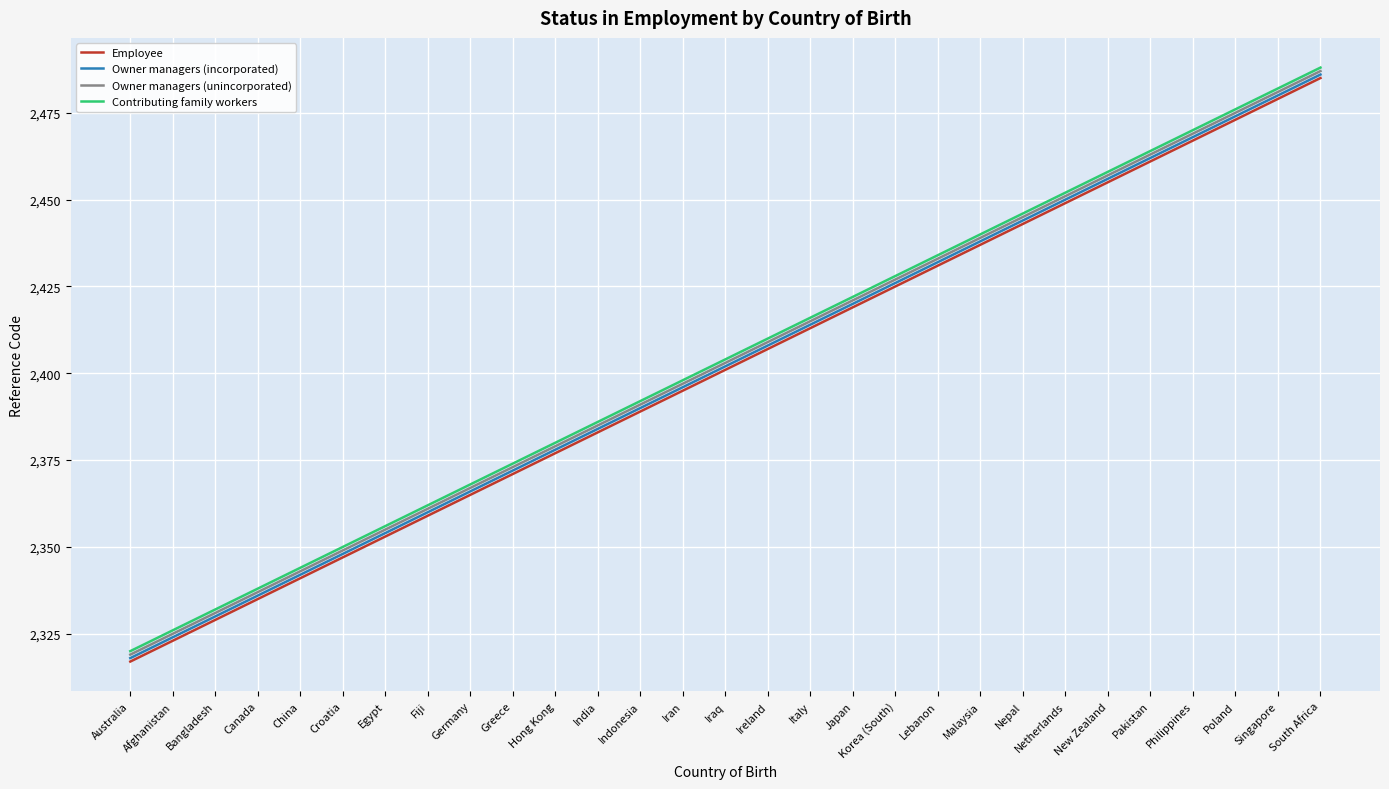

True or false: Employee has a value of 2437 at Malaysia.

True